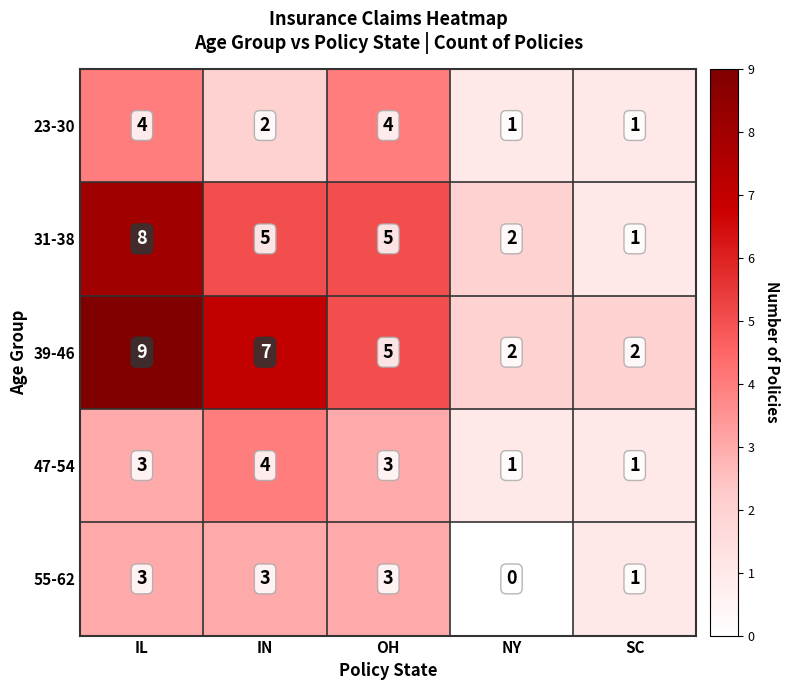

What is the maximum value shown in the chart?

9